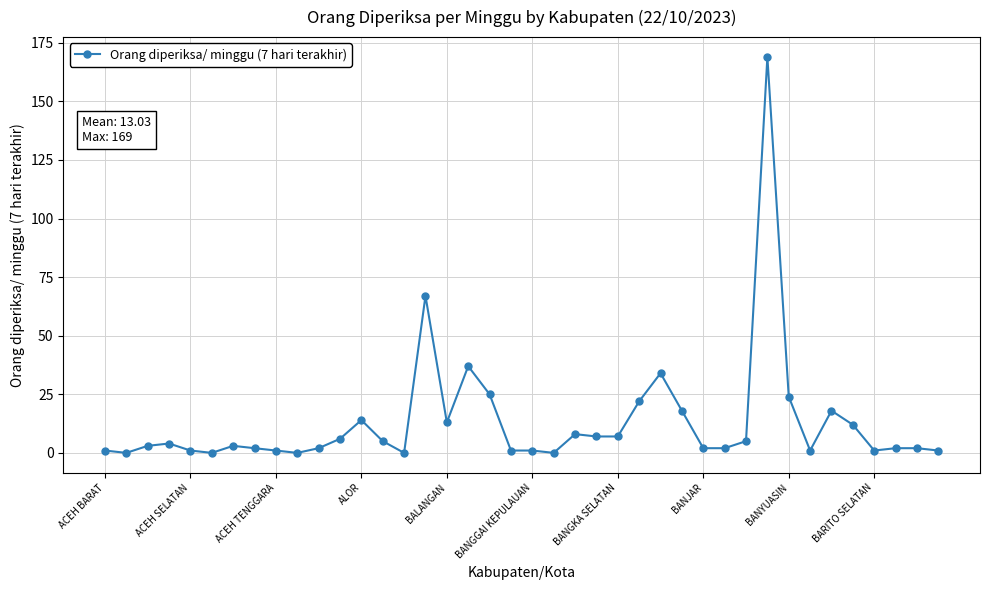

What is the difference between the second highest and second lowest values?

67